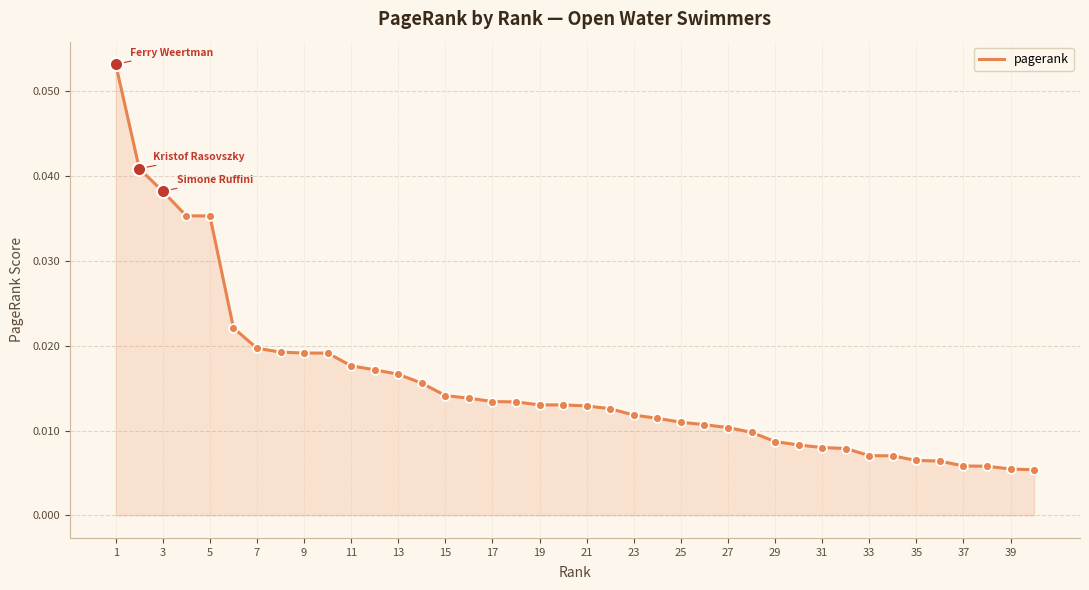

How many lines are shown in the chart?

1